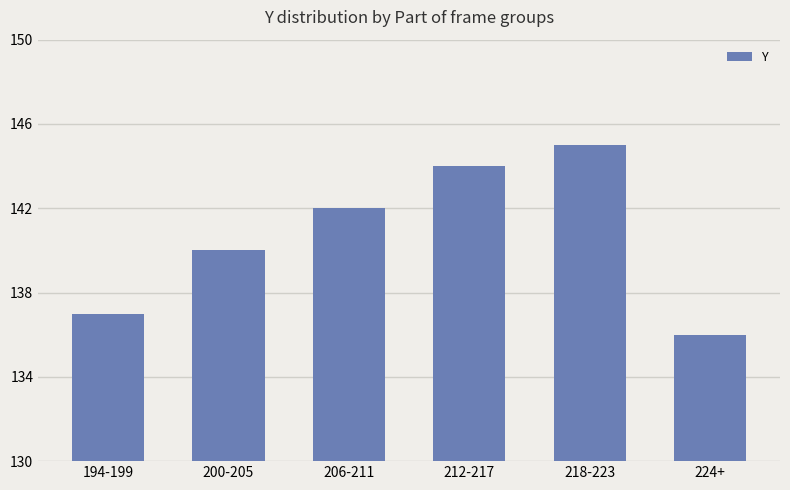

Count the values in the range 137 to 144.

4